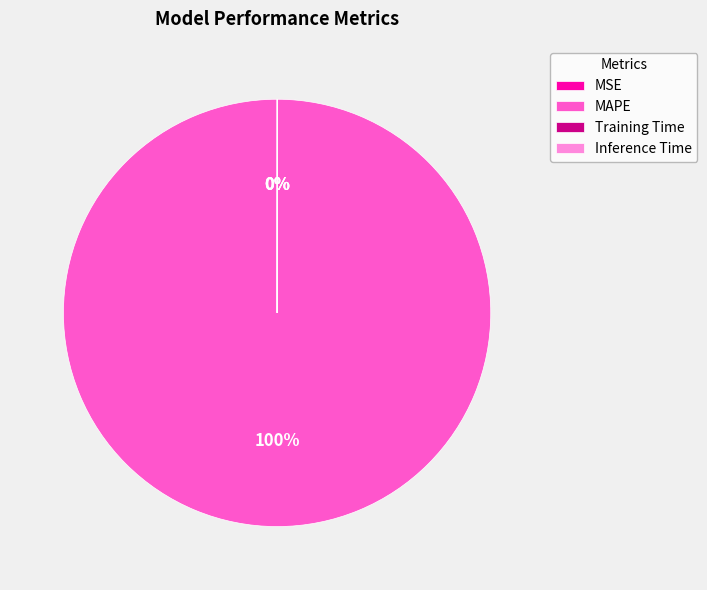

The MAPE slice represents 100% of the pie. True or false?

True